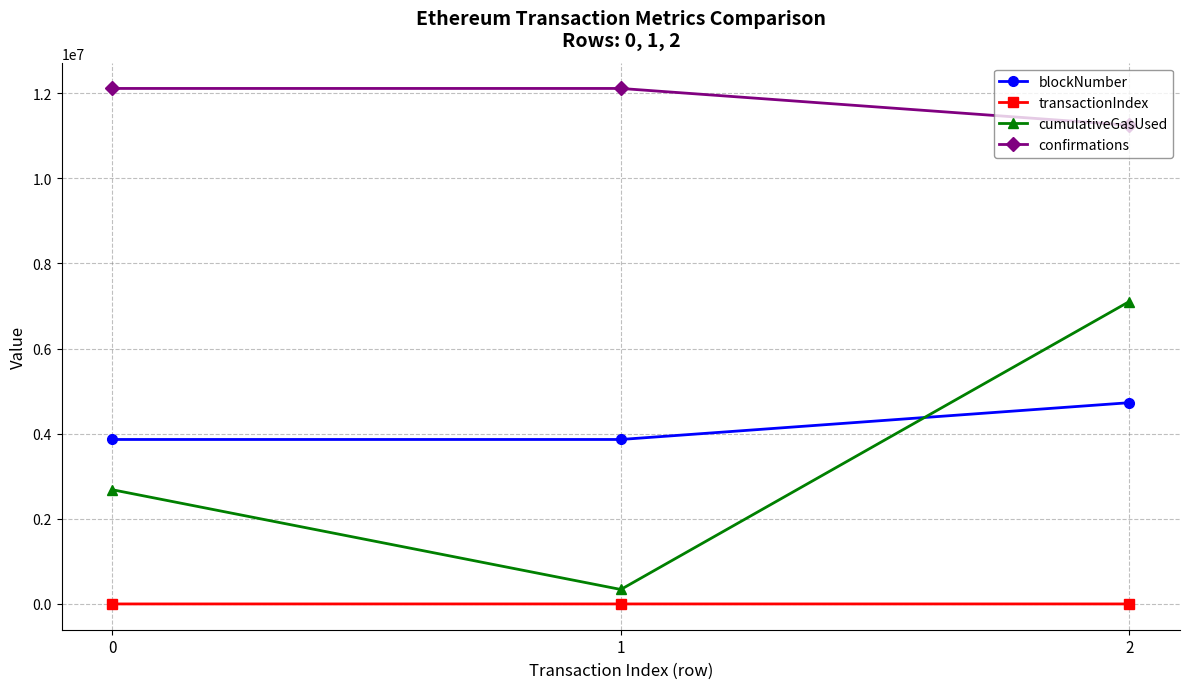

Between 0 and 1, which series saw the biggest shift?

cumulativeGasUsed